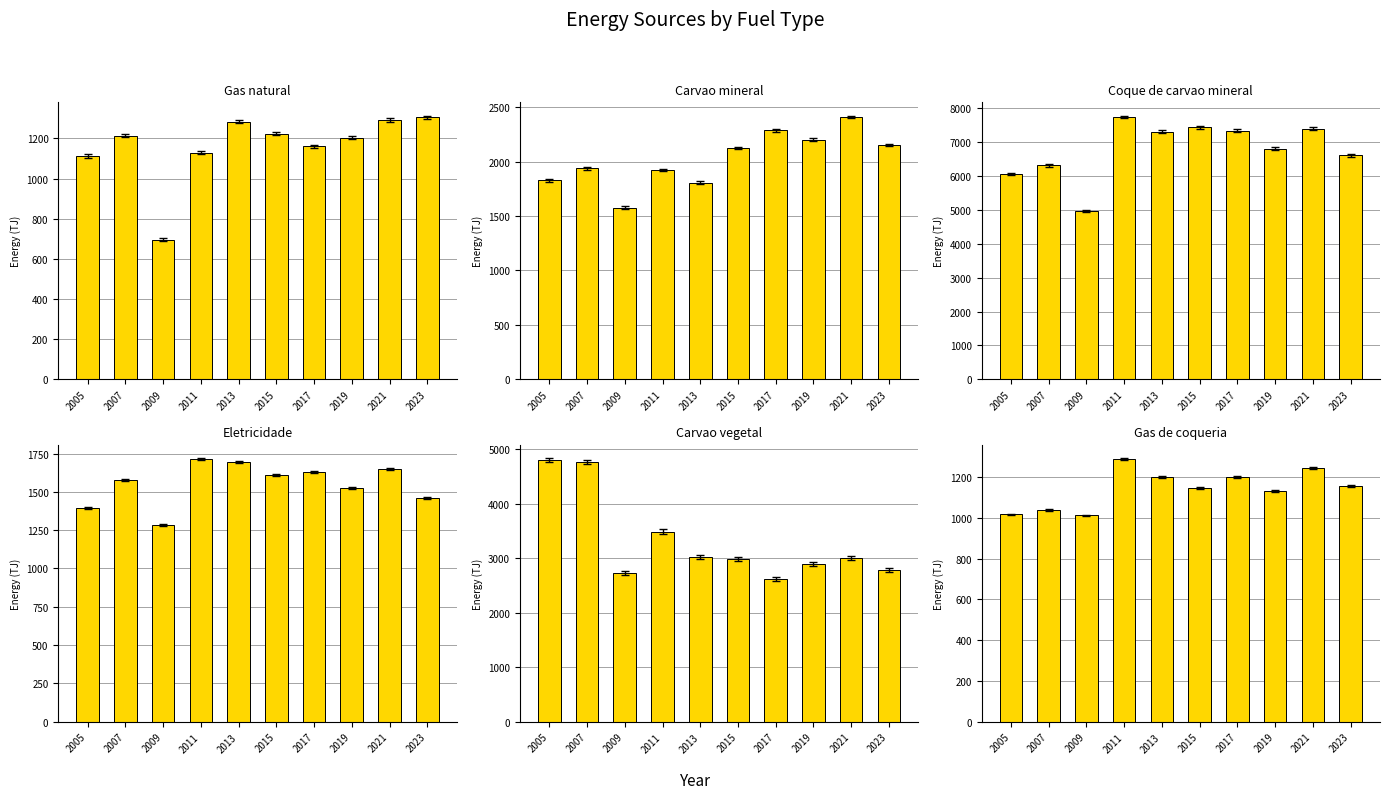

What is the greatest value displayed?

7750.1